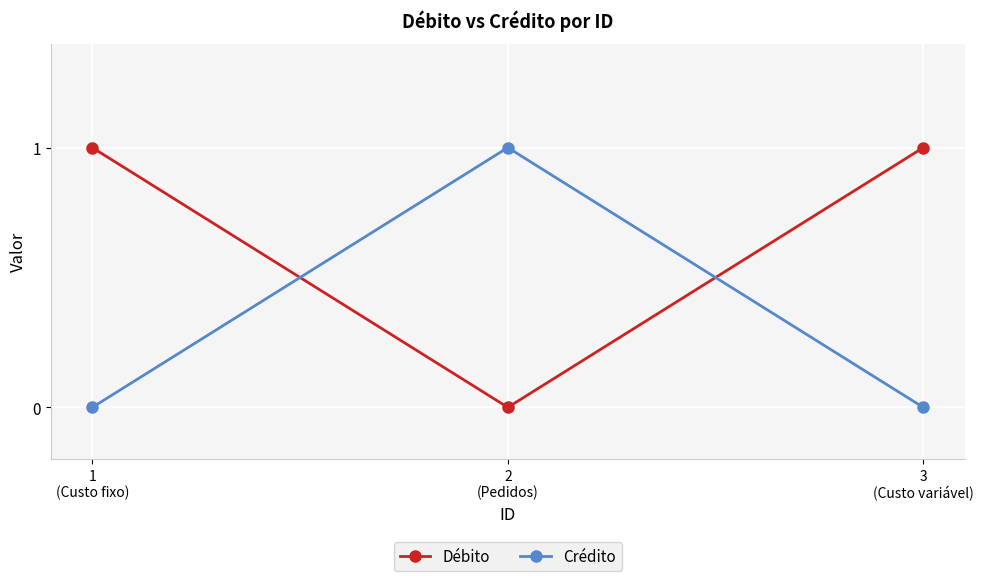

How many distinct data groups are displayed?

2